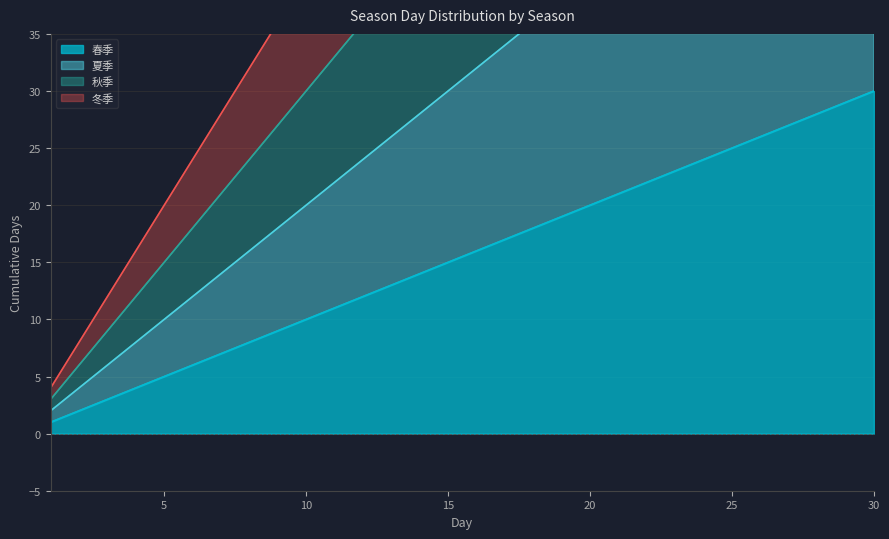

Reading left to right, list all the values displayed in this chart.

春季: 1=1	2=2	3=3	4=4	5=5	6=6	7=7	8=8	9=9	10=10	11=11	12=12	13=13	14=14	15=15	16=16	17=17	18=18	19=19	20=20	21=21	22=22	23=23	24=24	25=25	26=26	27=27	28=28	29=29	30=30
夏季: 1=2	2=4	3=6	4=8	5=10	6=12	7=14	8=16	9=18	10=20	11=22	12=24	13=26	14=28	15=30	16=32	17=34	18=36	19=38	20=40	21=42	22=44	23=46	24=48	25=50	26=52	27=54	28=56	29=58	30=60
秋季: 1=3	2=6	3=9	4=12	5=15	6=18	7=21	8=24	9=27	10=30	11=33	12=36	13=39	14=42	15=45	16=48	17=51	18=54	19=57	20=60	21=63	22=66	23=69	24=72	25=75	26=78	27=81	28=84	29=87	30=90
冬季: 1=4	2=8	3=12	4=16	5=20	6=24	7=28	8=32	9=36	10=40	11=44	12=48	13=52	14=56	15=60	16=64	17=68	18=72	19=76	20=80	21=84	22=88	23=92	24=96	25=100	26=104	27=108	28=112	29=116	30=120